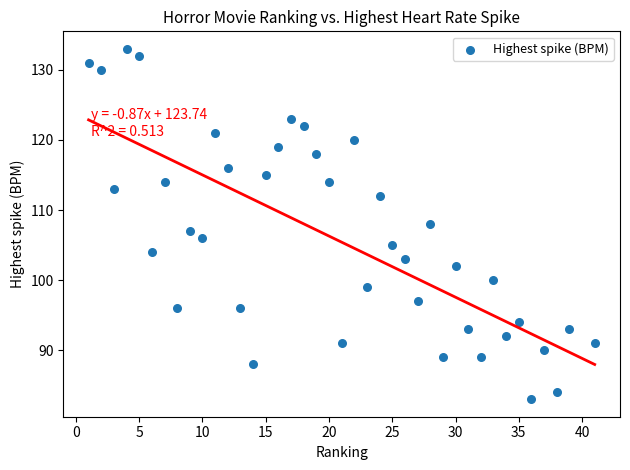

What is the range of Y values (max minus min)?

50